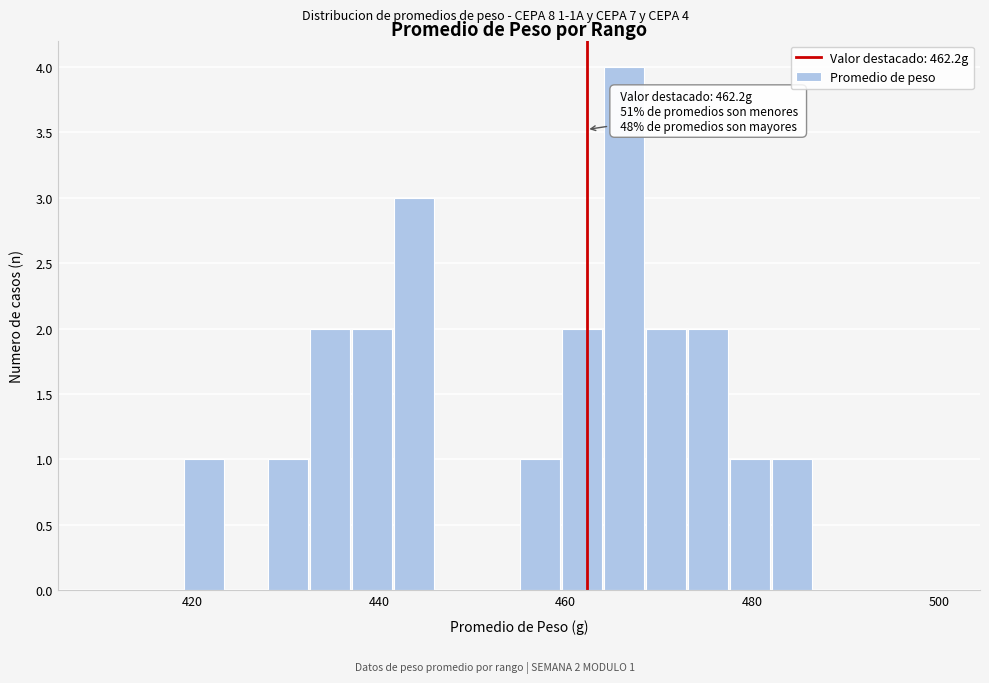

Read against the x-axis, roughly where is the centre of the tallest bar?

466